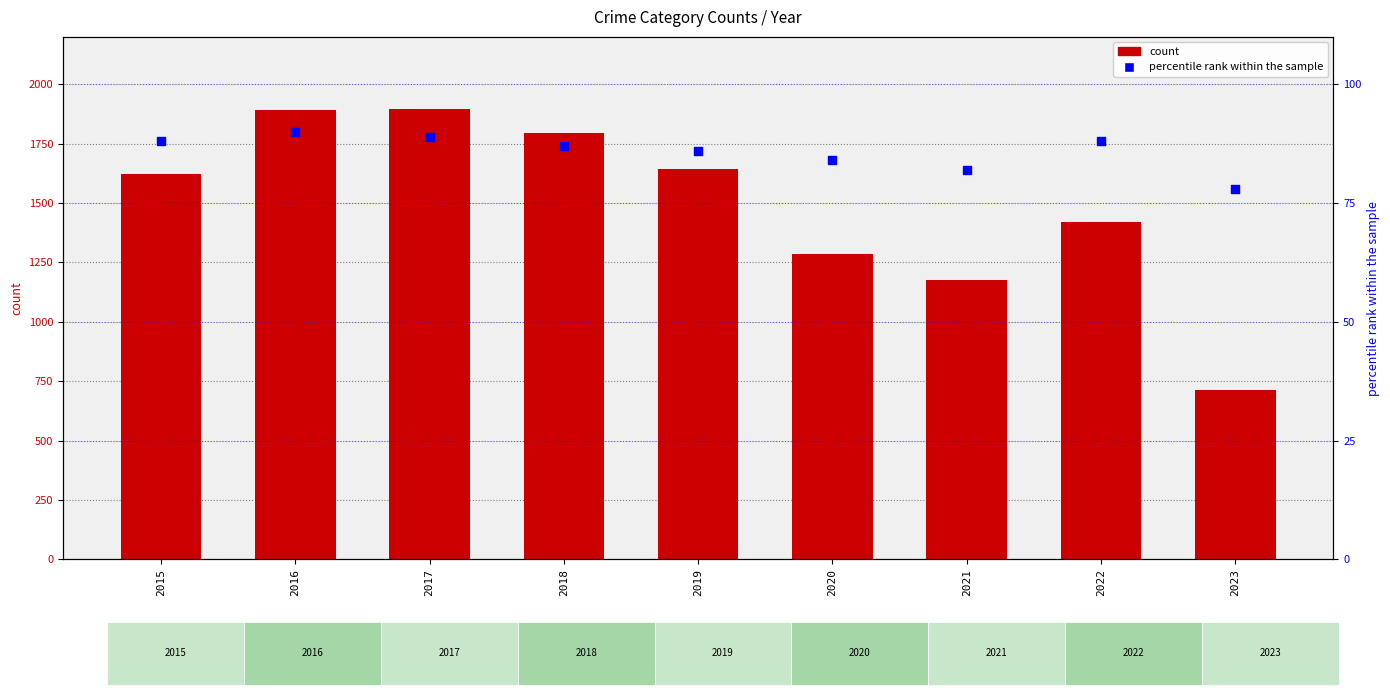

Which series reaches the maximum Y coordinate?

Aggravated Assault